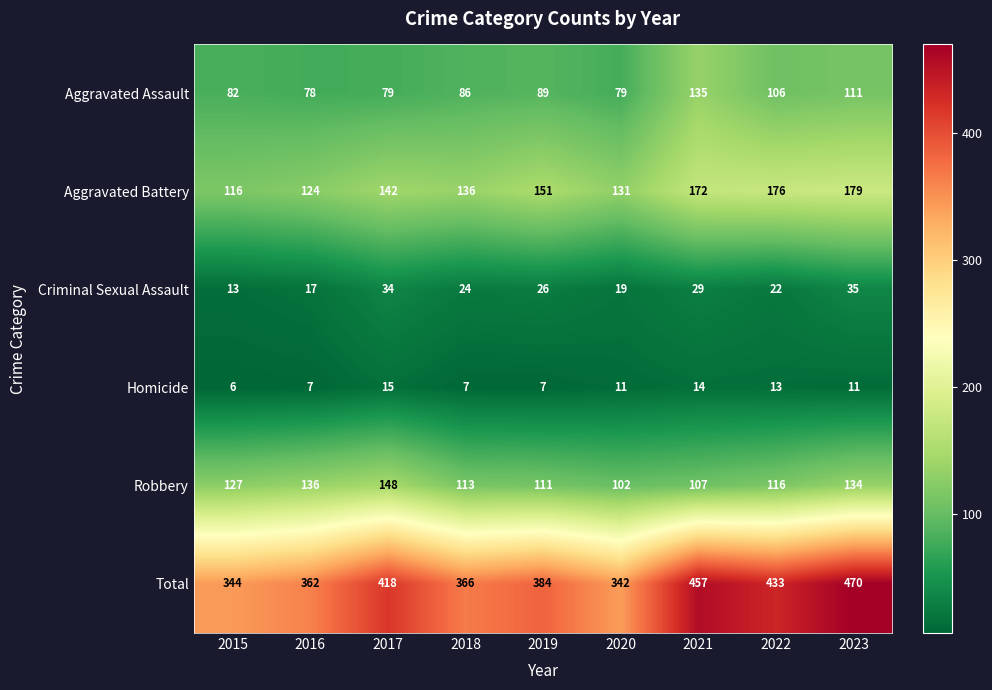

Which series has the largest total across all categories?

Total